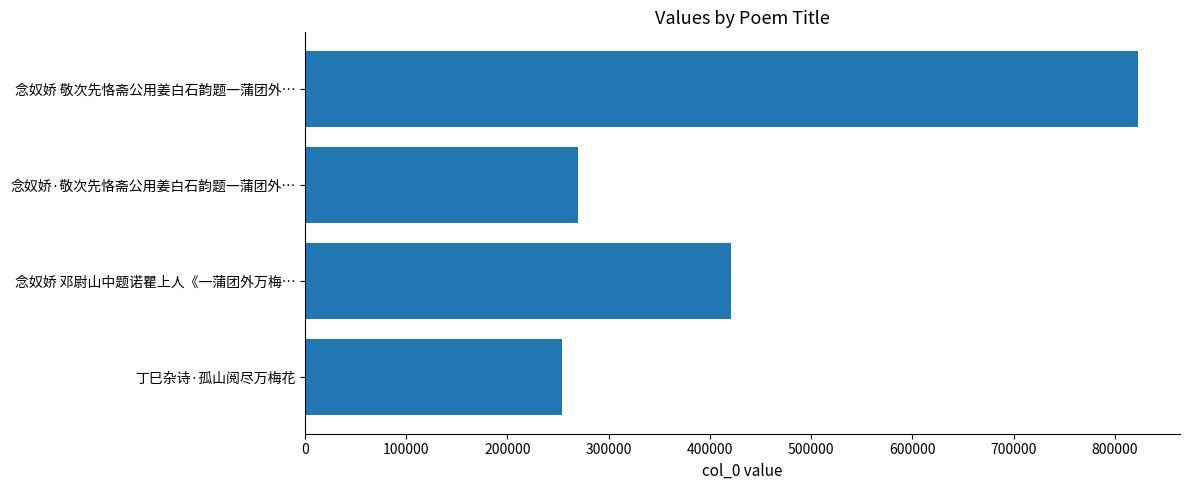

How many bars are there in total?

4